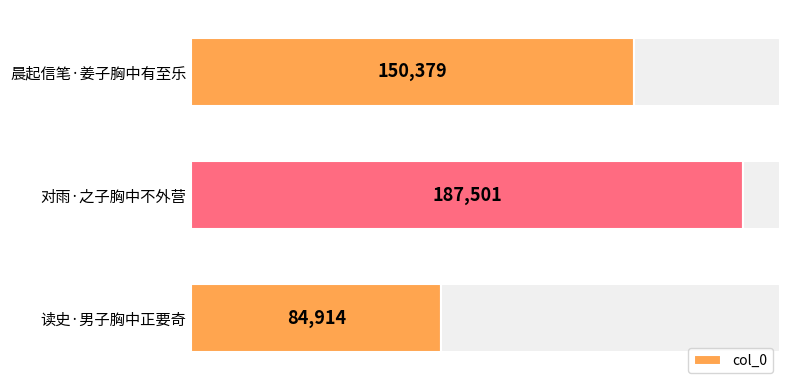

The value at 读史·男子胸中正要奇 is 37650. True or false?

False